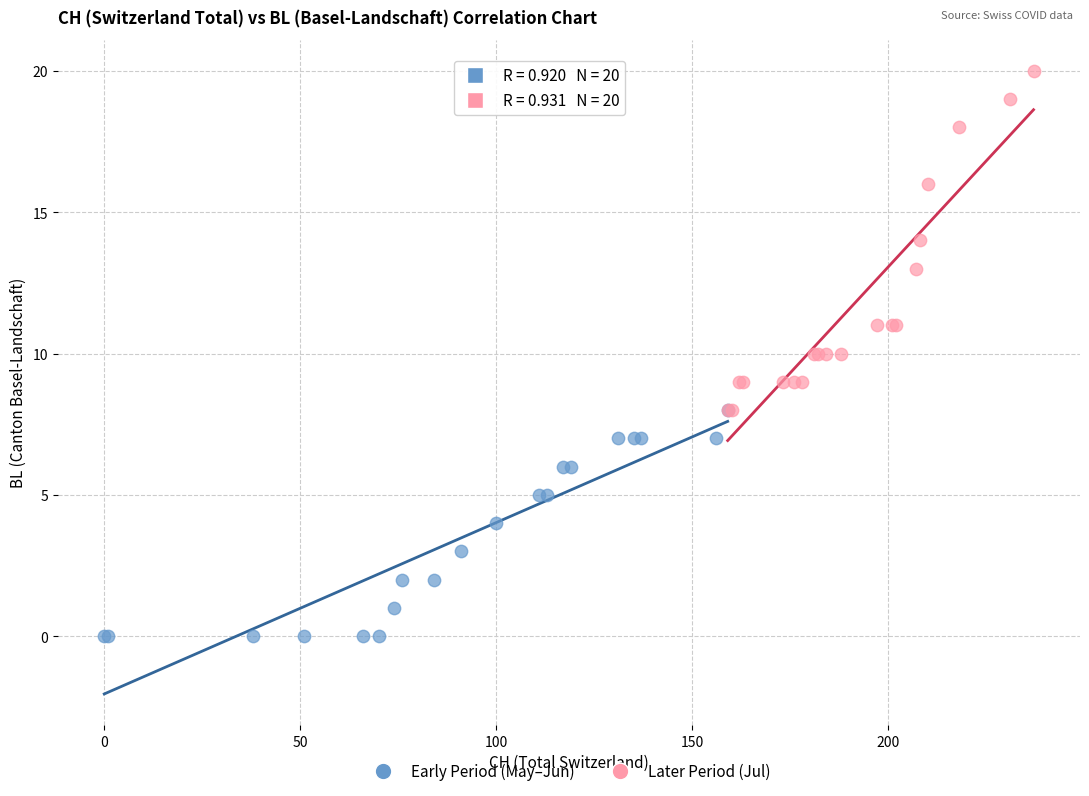

Which series reaches the maximum Y coordinate?

Later Period (Jul)